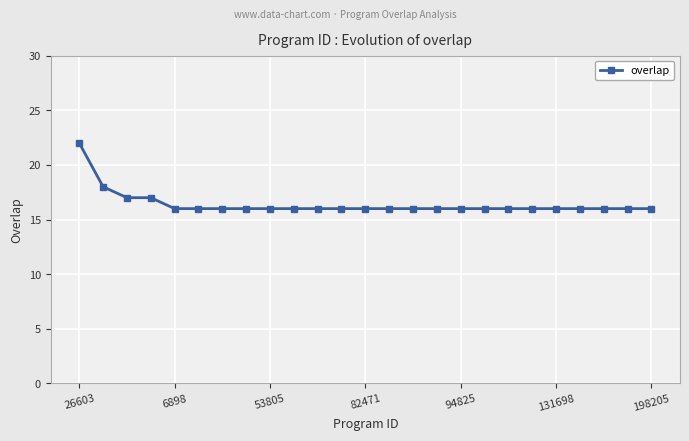

What is the minimum value shown in the chart?

16